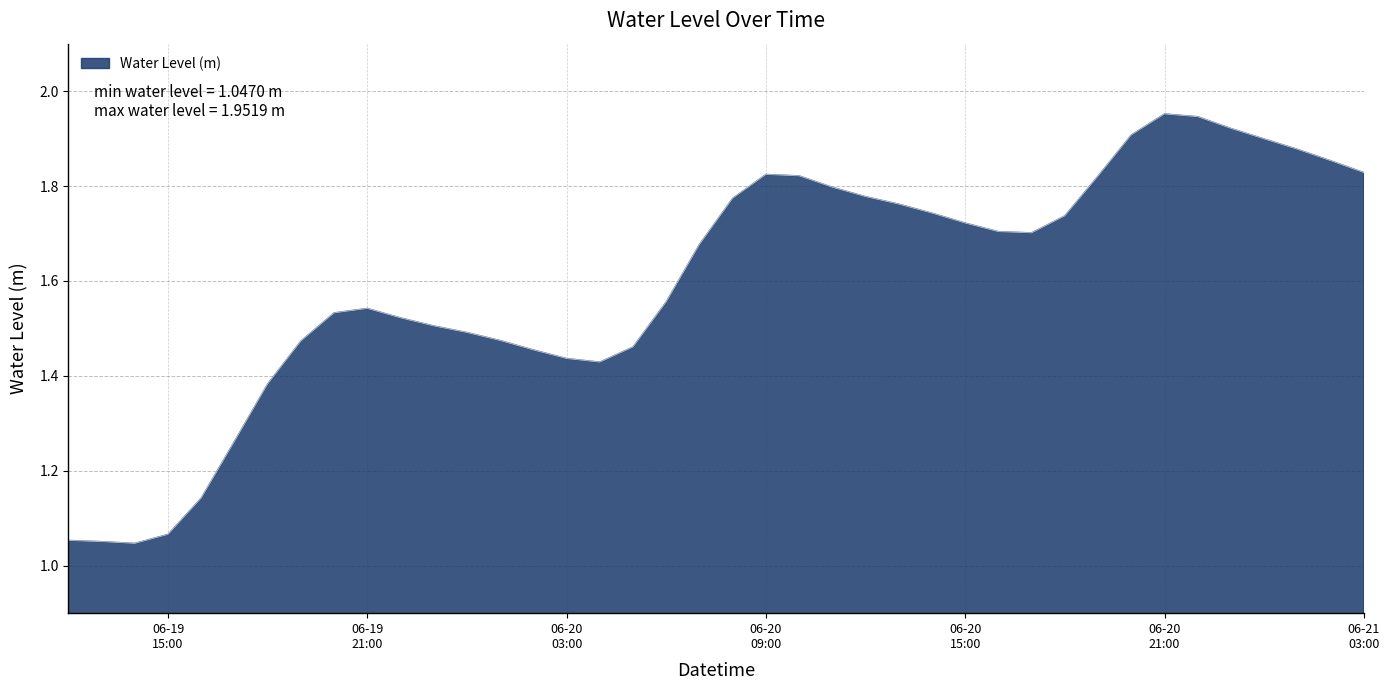

Reading left to right, what are all the values shown in this chart?

1.1	1.1	1.0	1.1	1.1	1.3	1.4	1.5	1.5	1.5	1.5	1.5	1.5	1.5	1.5	1.4	1.4	1.5	1.6	1.7	1.8	1.8	1.8	1.8	1.8	1.8	1.7	1.7	1.7	1.7	1.7	1.8	1.9	2.0	1.9	1.9	1.9	1.9	1.9	1.8